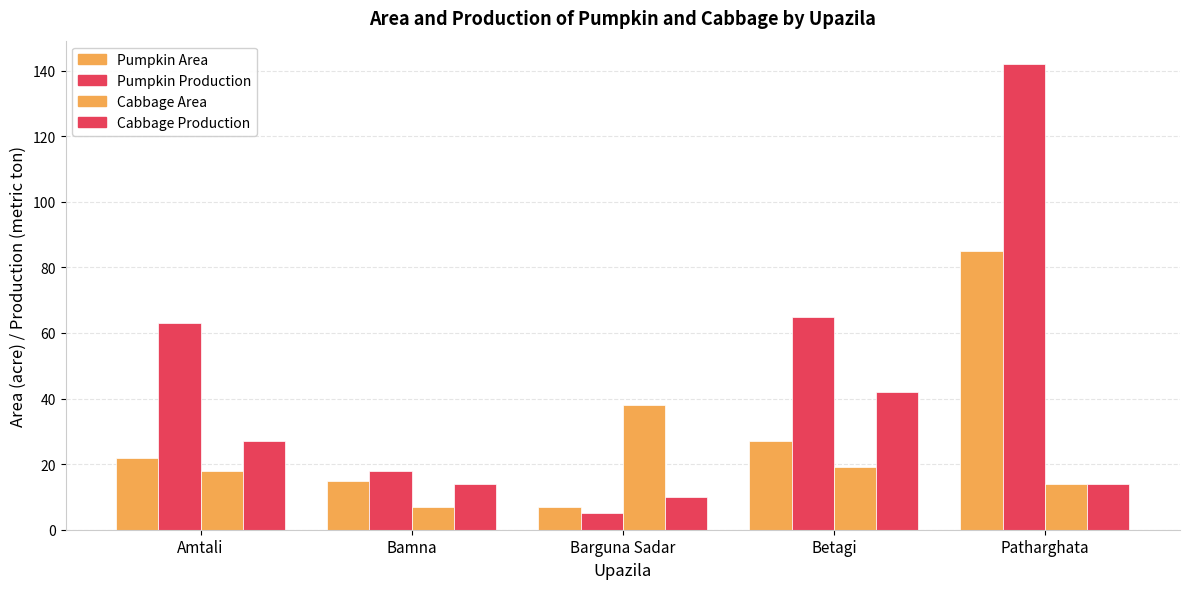

What is the minimum value for Pumpkin Area?

7